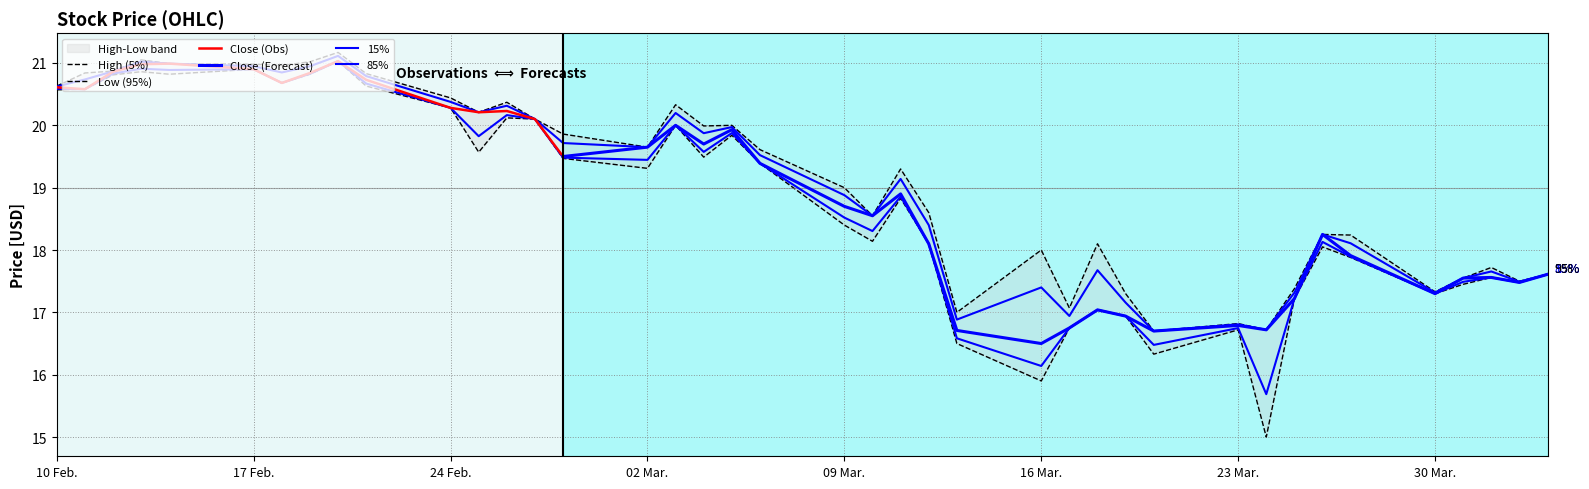

What is the minimum value for High?

16.7